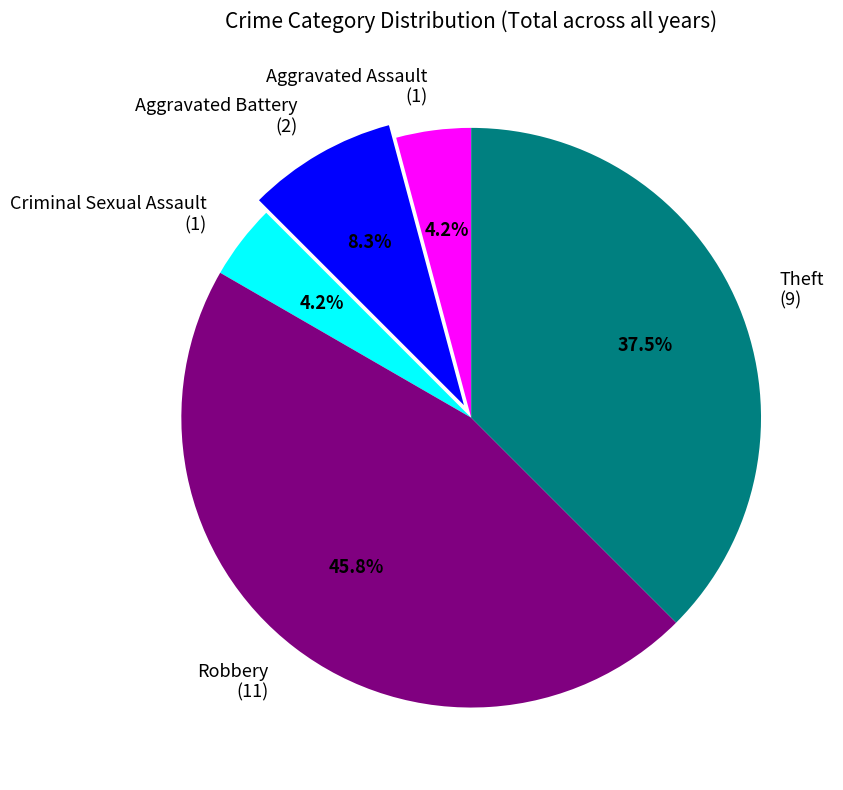

The Aggravated Assault slice represents 4% of the pie. True or false?

True